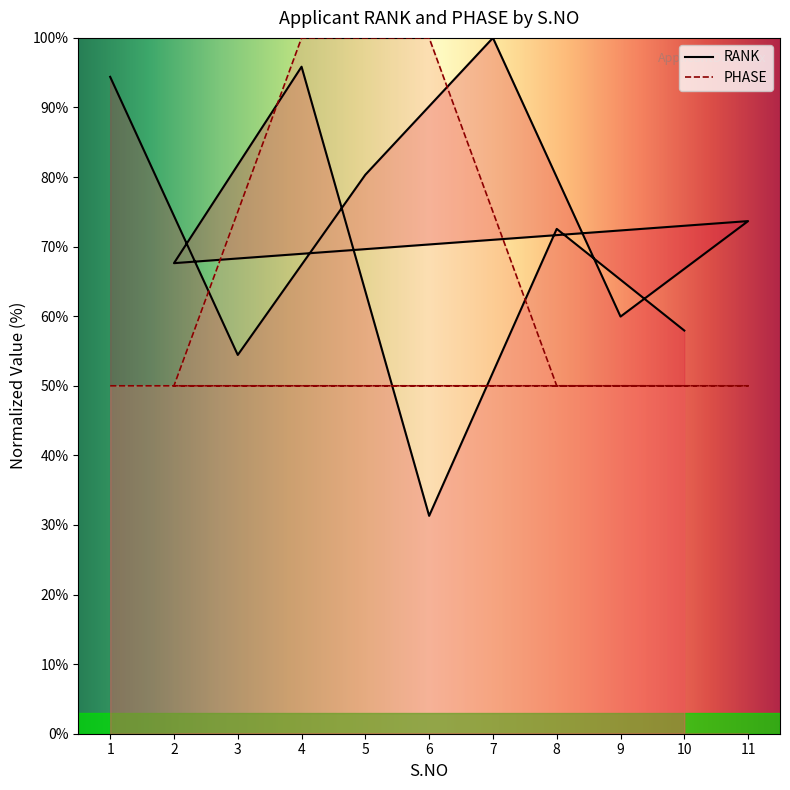

What value does the PHASE series have at 8?

50.0